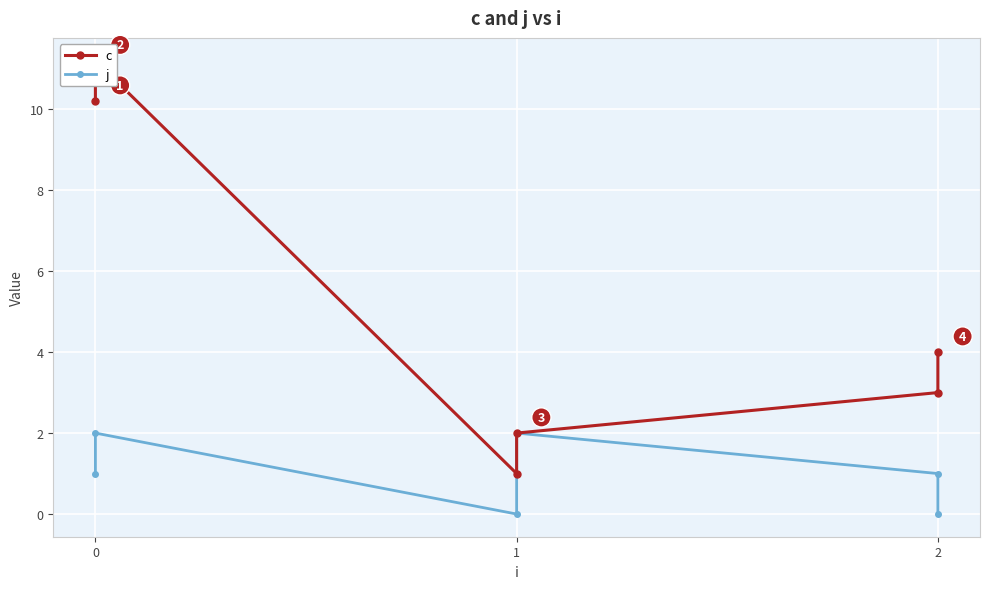

How many categories are shown in the chart?

6